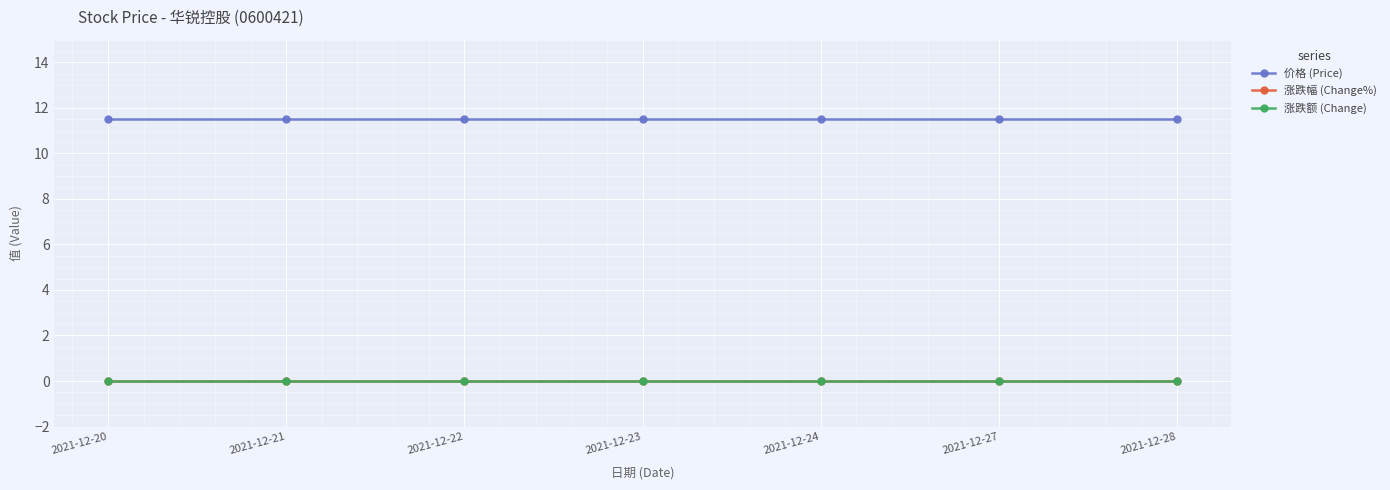

What is the difference between the highest and lowest values at 2021-12-21?

11.5